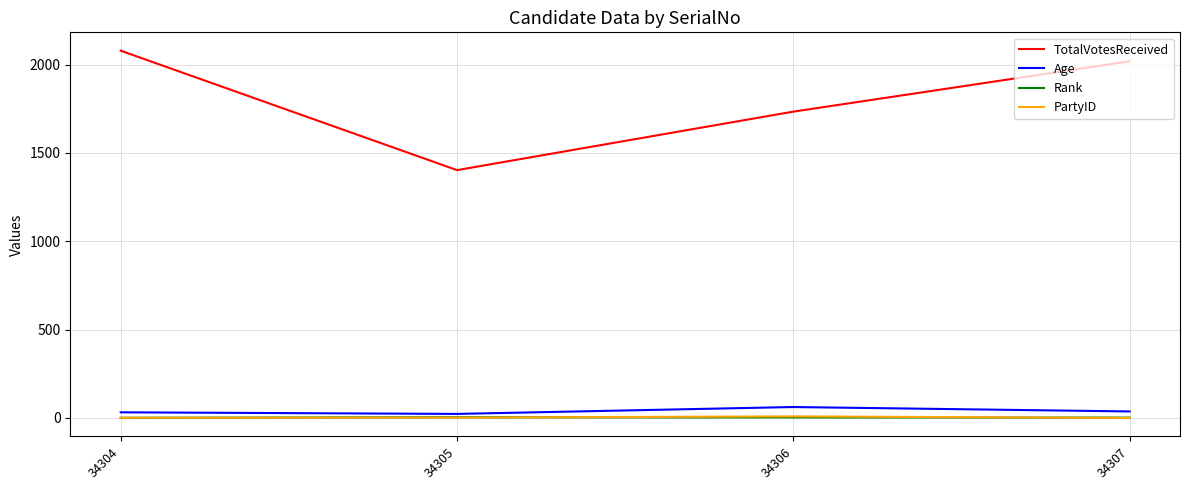

True or false: TotalVotesReceived and Age cross at least once.

False